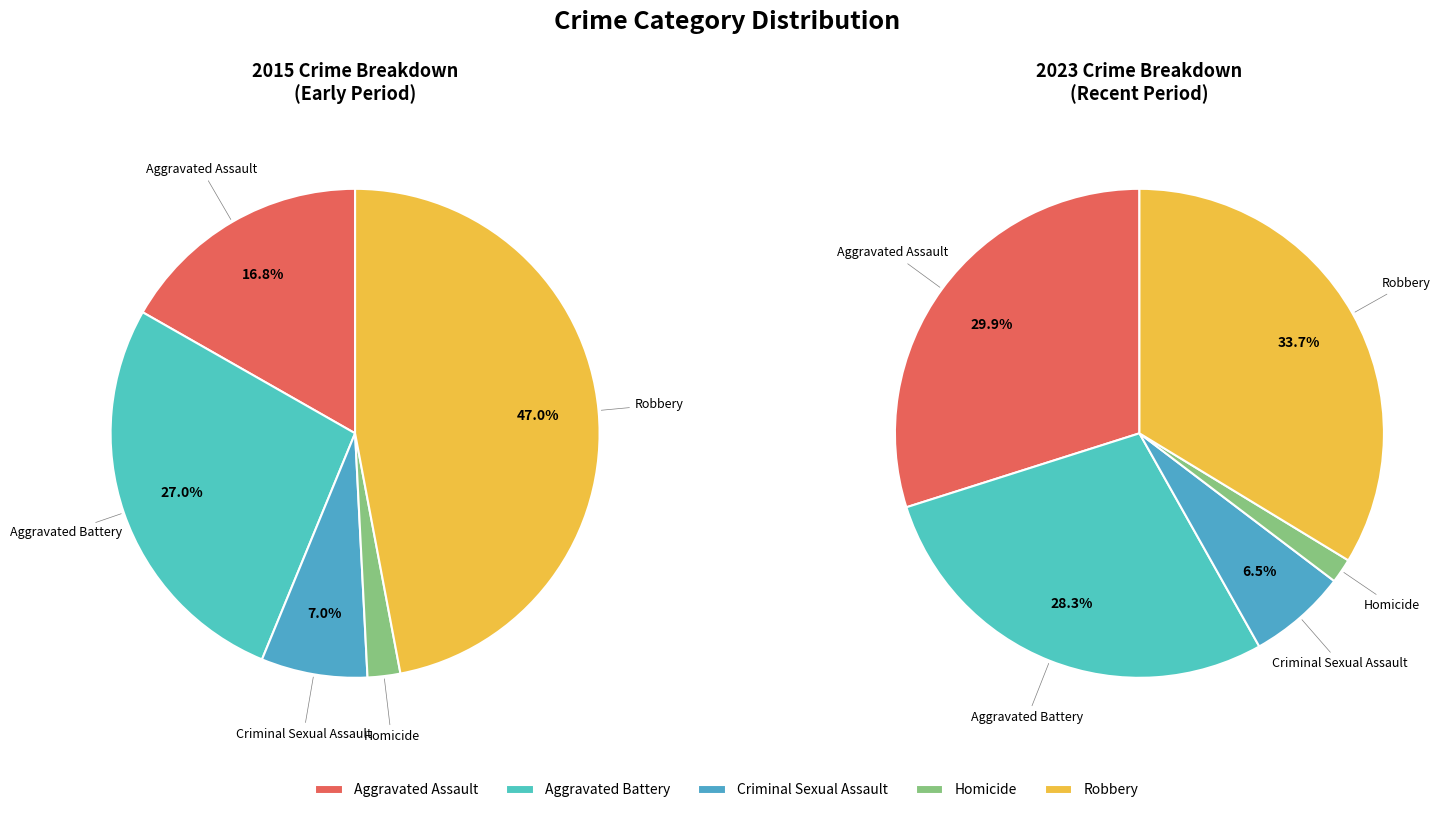

How many segments does this pie chart have?

5